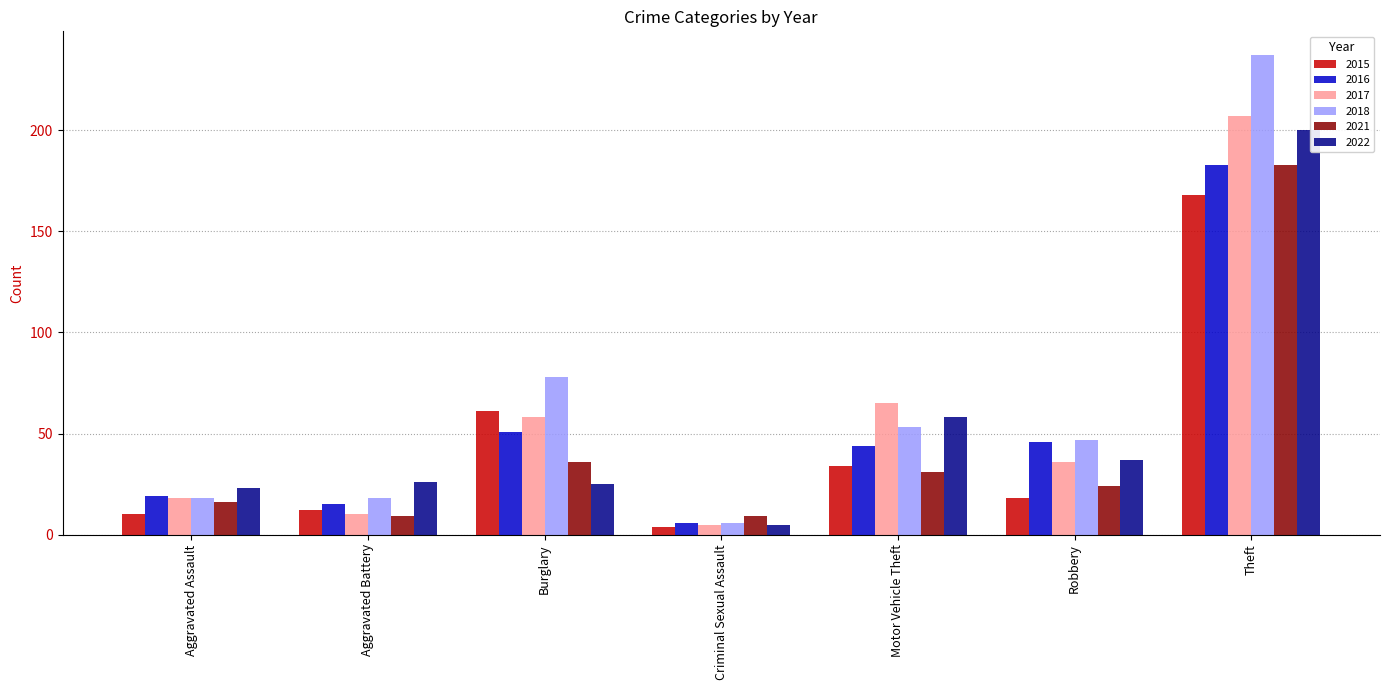

Count the number of data series in this chart.

6